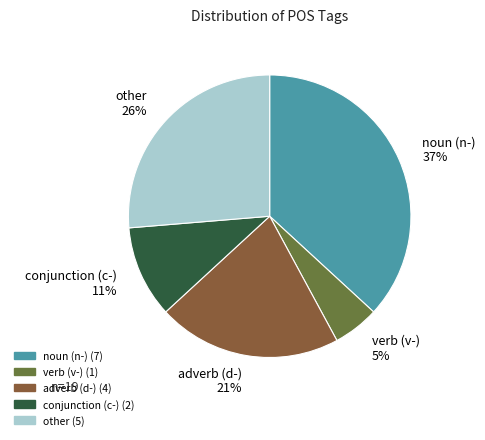

Which slice is the smallest?

verb (v-) 5%